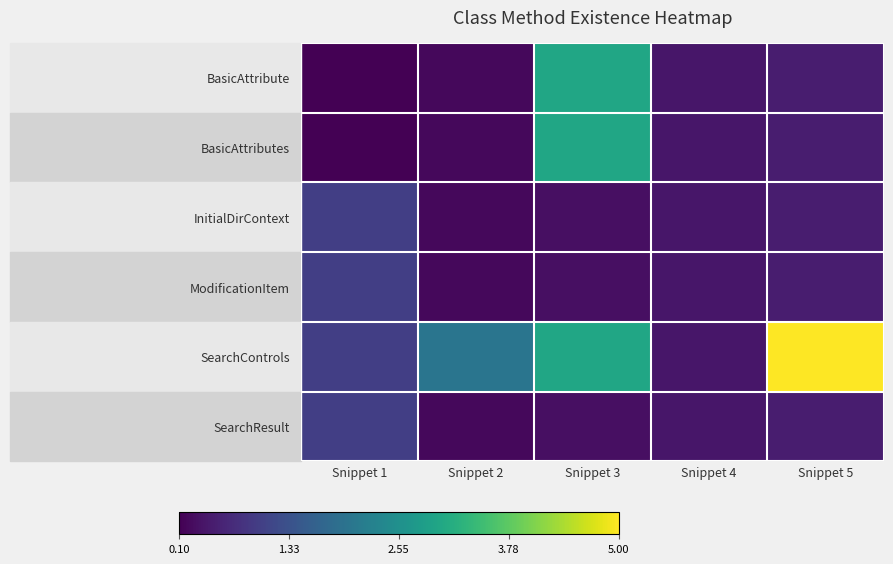

Reading right to left, list all the values displayed in this chart.

BasicAttribute: Snippet 5=0.5	Snippet 4=0.4	Snippet 3=3.0	Snippet 2=0.2	Snippet 1=0.1
BasicAttributes: Snippet 5=0.5	Snippet 4=0.4	Snippet 3=3.0	Snippet 2=0.2	Snippet 1=0.1
InitialDirContext: Snippet 5=0.5	Snippet 4=0.4	Snippet 3=0.3	Snippet 2=0.2	Snippet 1=1.0
ModificationItem: Snippet 5=0.5	Snippet 4=0.4	Snippet 3=0.3	Snippet 2=0.2	Snippet 1=1.0
SearchControls: Snippet 5=5.0	Snippet 4=0.4	Snippet 3=3.0	Snippet 2=2.0	Snippet 1=1.0
SearchResult: Snippet 5=0.5	Snippet 4=0.4	Snippet 3=0.3	Snippet 2=0.2	Snippet 1=1.0